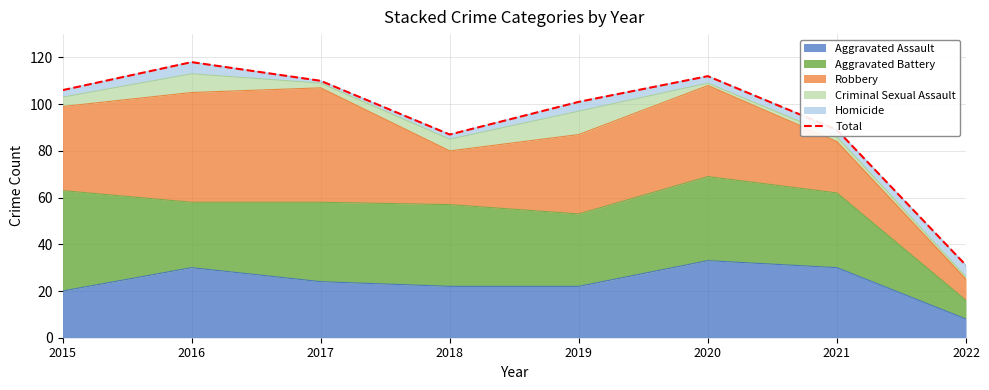

What is the value of the 5th point from the left?

101